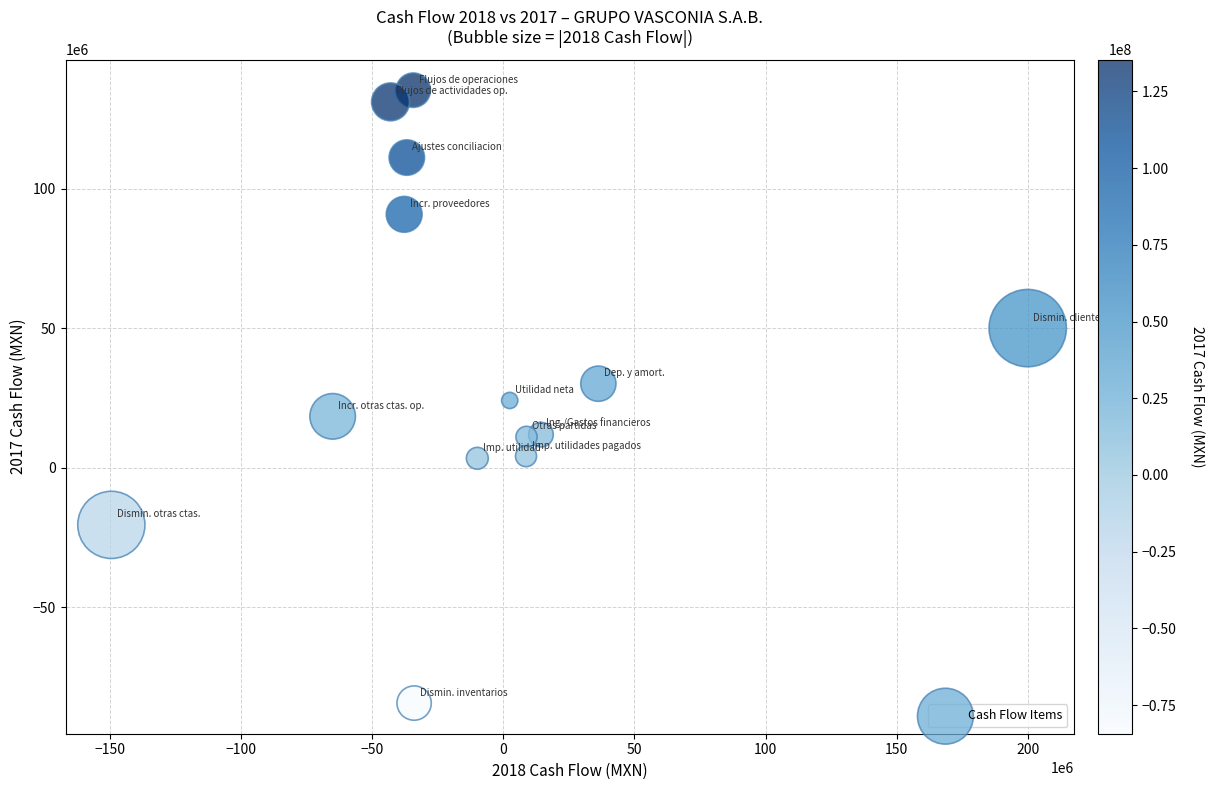

What is the range of X values (max minus min)?

349285000